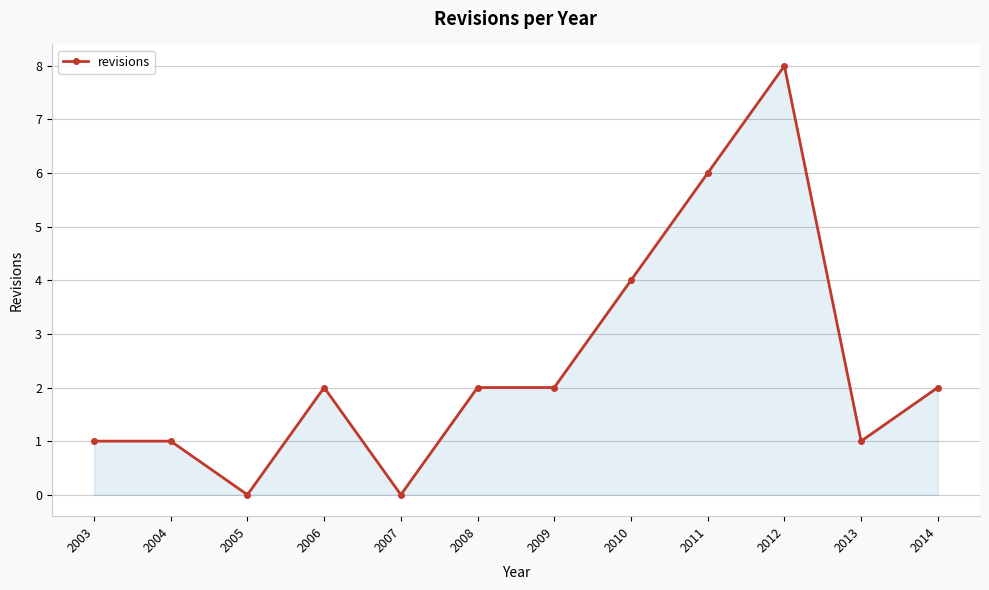

How many categories are shown in the chart?

12